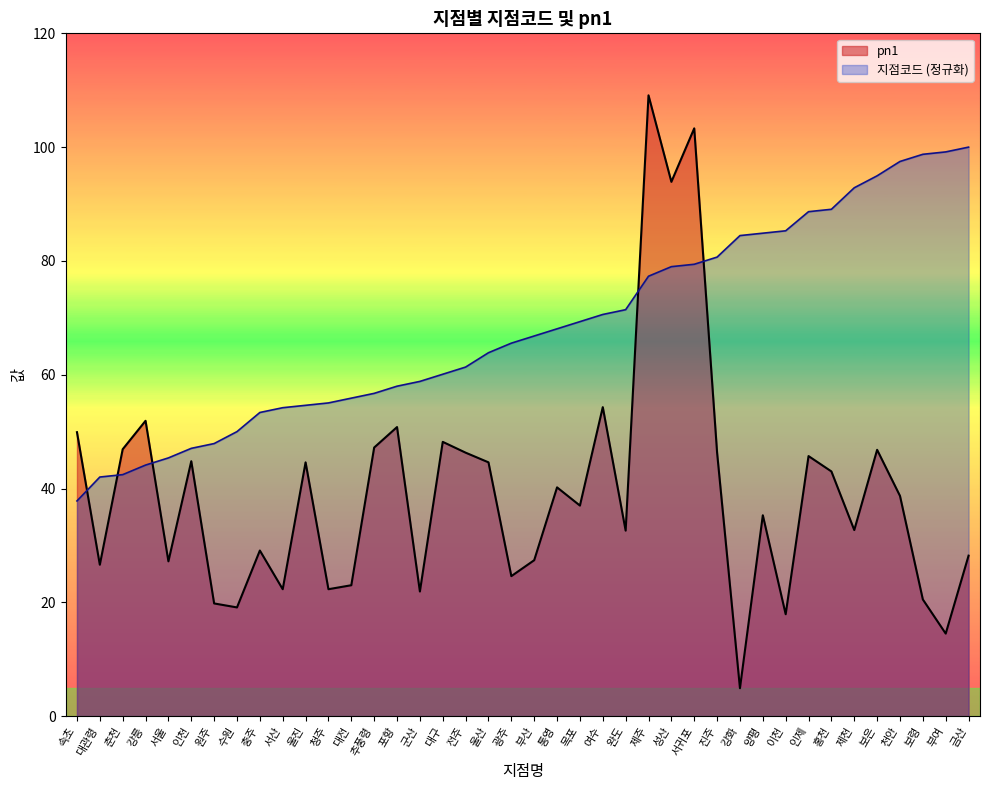

After their last crossing, which series has the higher values: 지점코드 or pn1?

지점코드